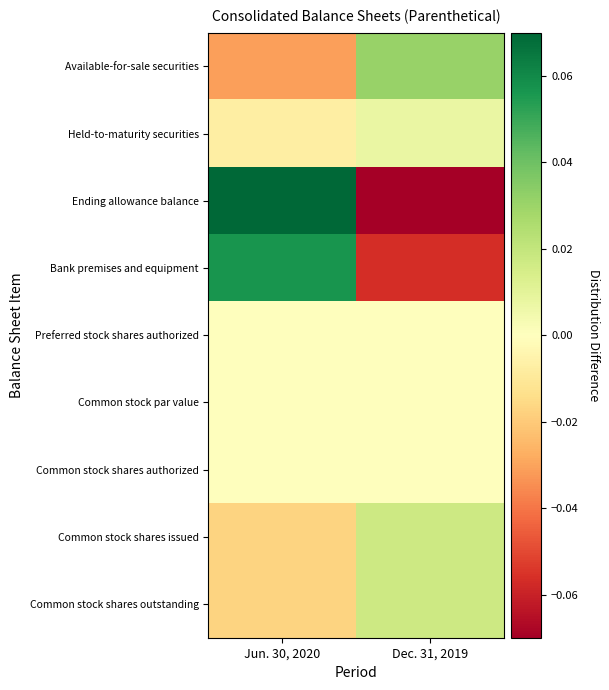

How many categories are shown in the chart?

2